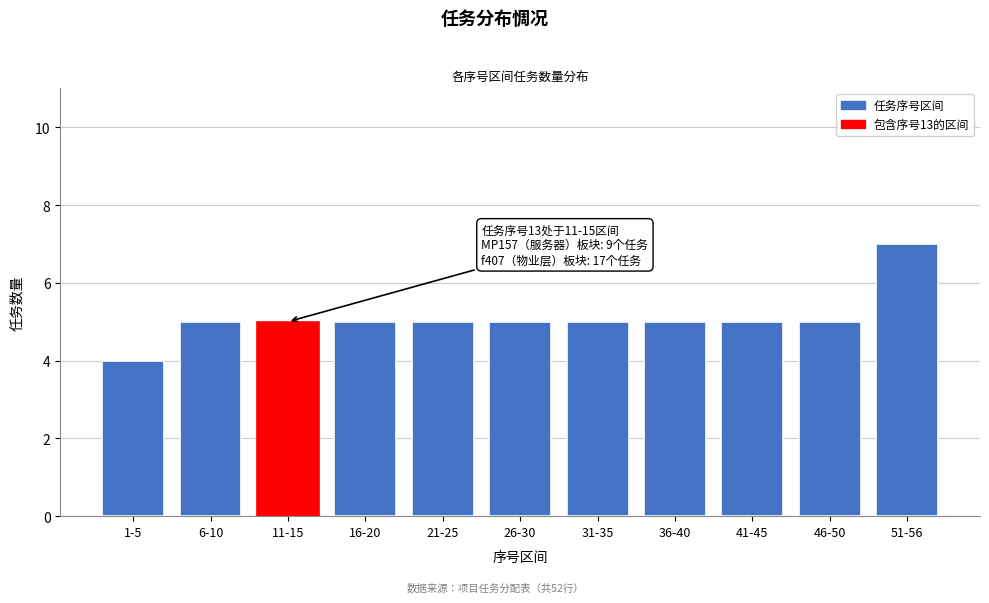

Reading left to right, transcribe all the data shown in this chart.

1-5=4	6-10=5	11-15=5	16-20=5	21-25=5	26-30=5	31-35=5	36-40=5	41-45=5	46-50=5	51-56=7